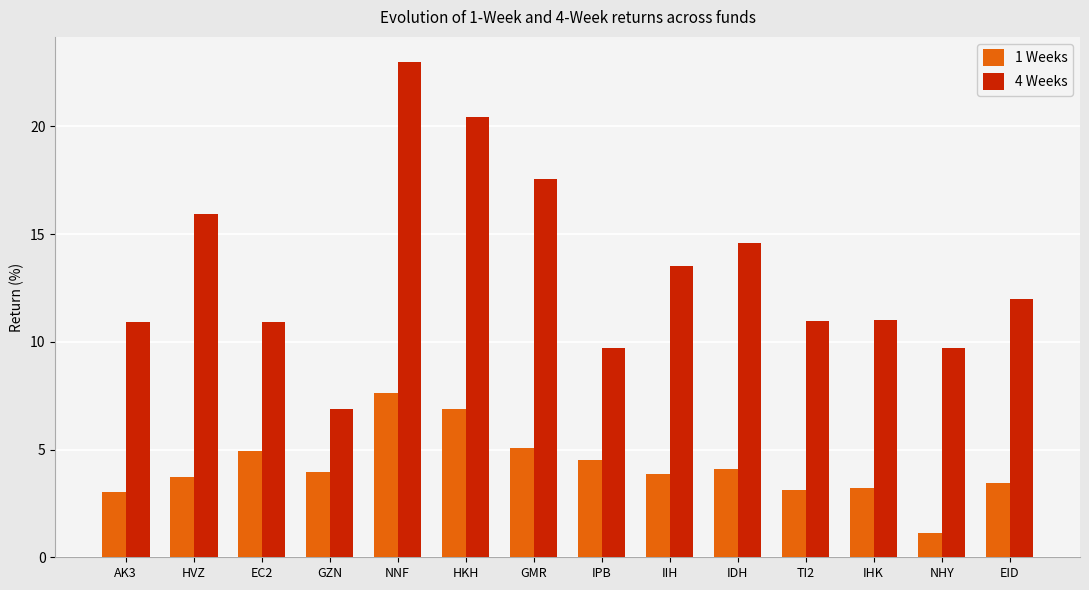

How many categories are shown in the chart?

14